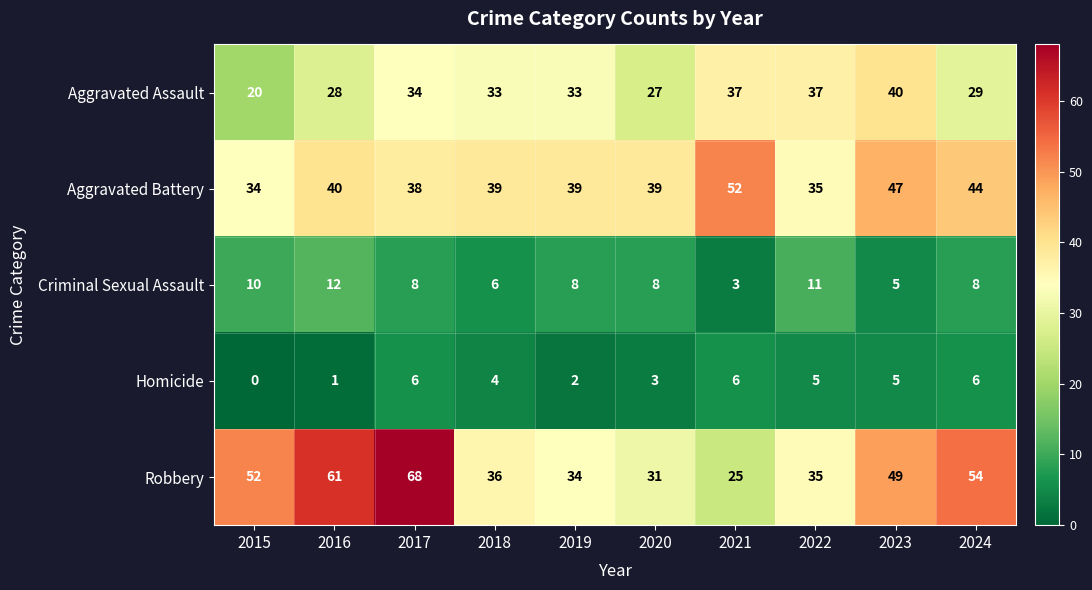

How many data points in Criminal Sexual Assault are less than 8?

3